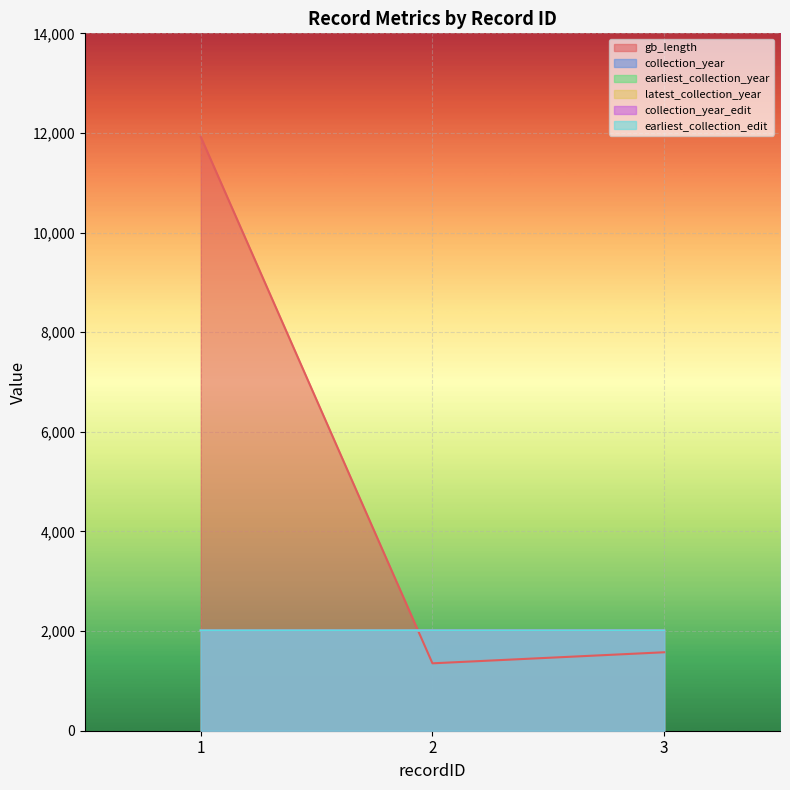

What is the value of the earliest_collection_edit point at the 3rd from the left?

2012